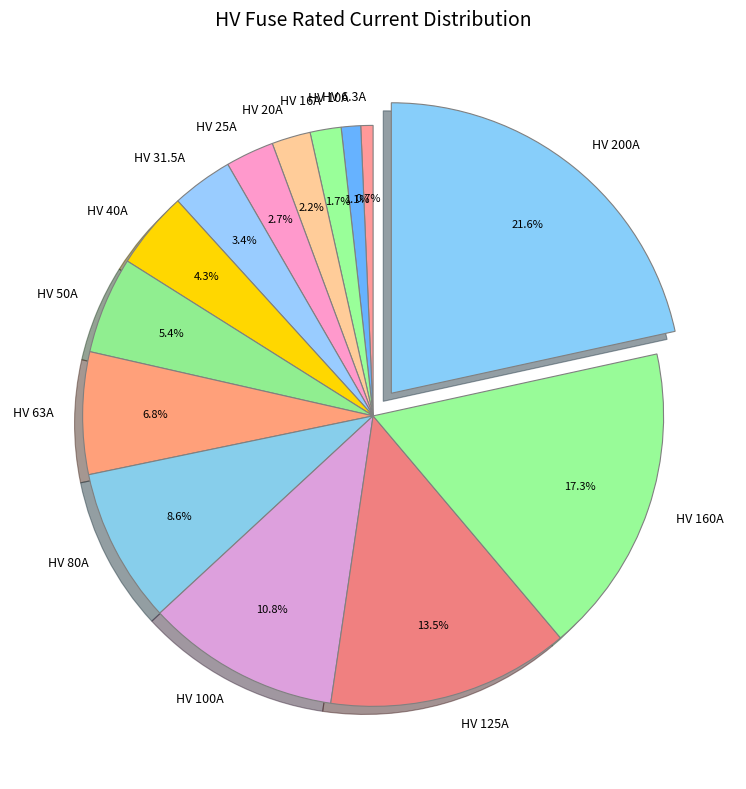

Count the number of slices in the pie.

14